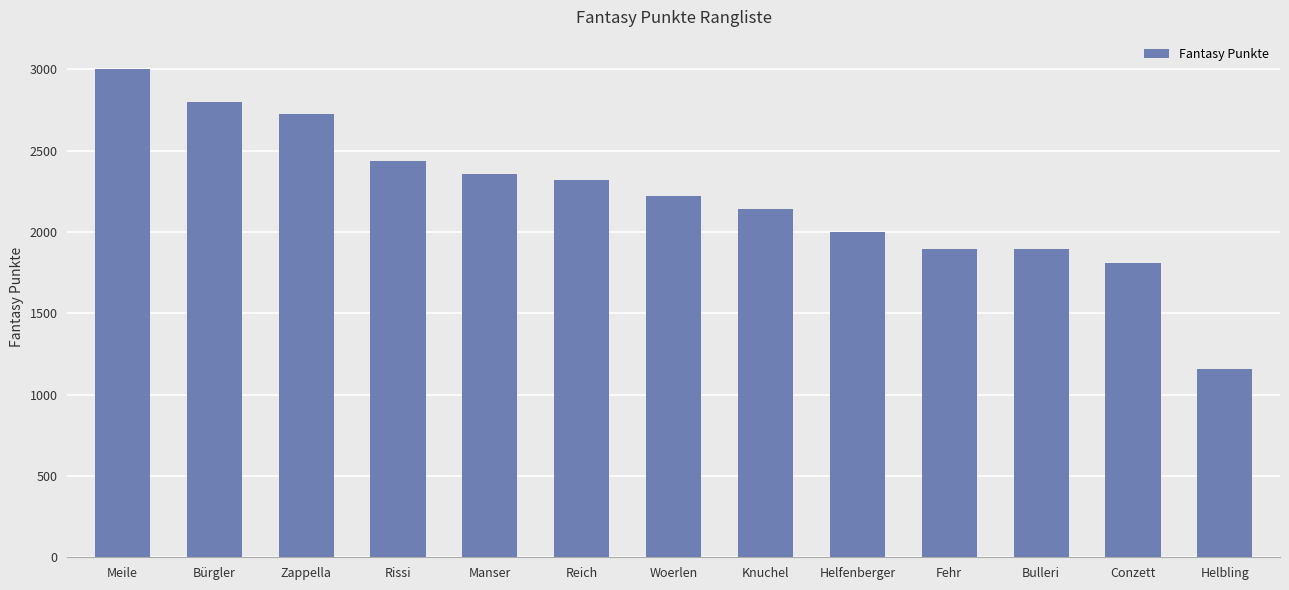

Which label corresponds to the largest value in the chart?

Meile